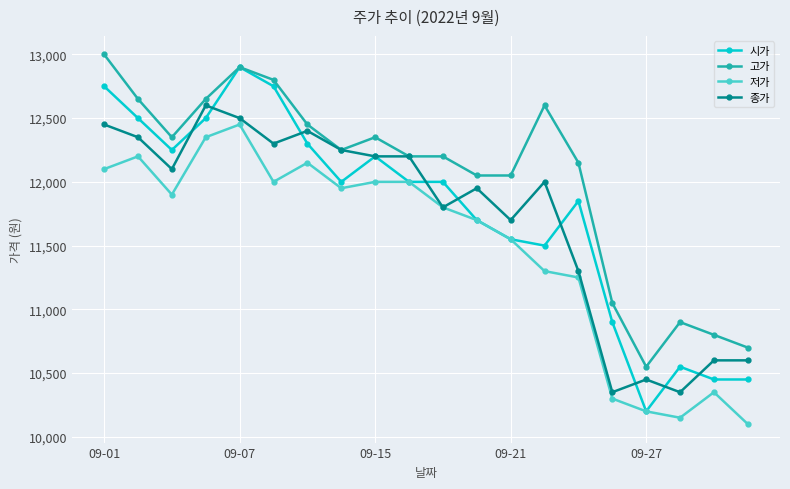

At how many categories does at least one series exceed 11258?

15